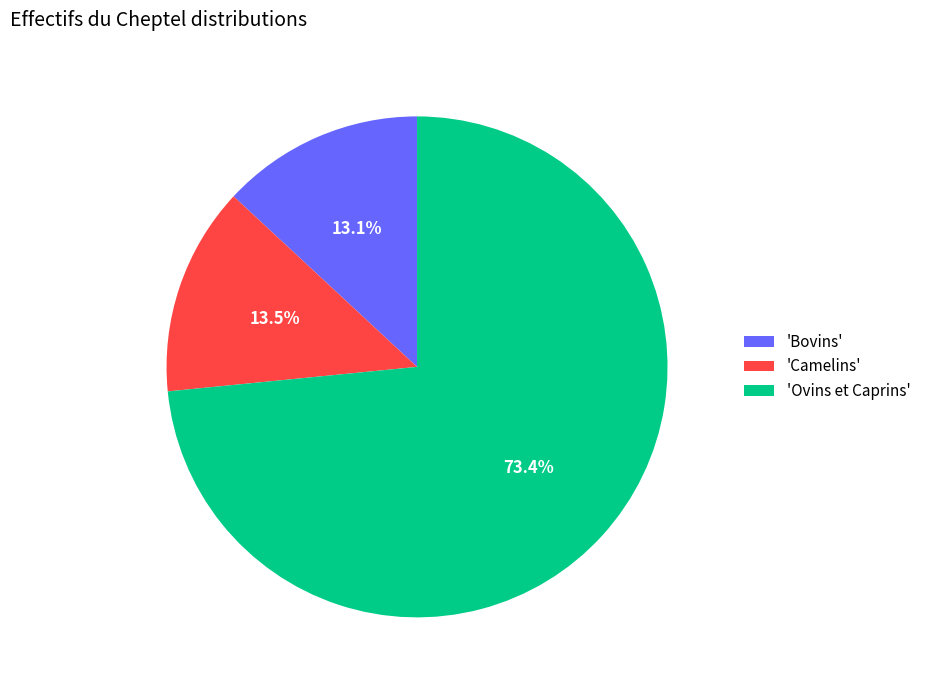

What is the total percentage of 'Ovins et Caprins' and 'Camelins'?

86.9%